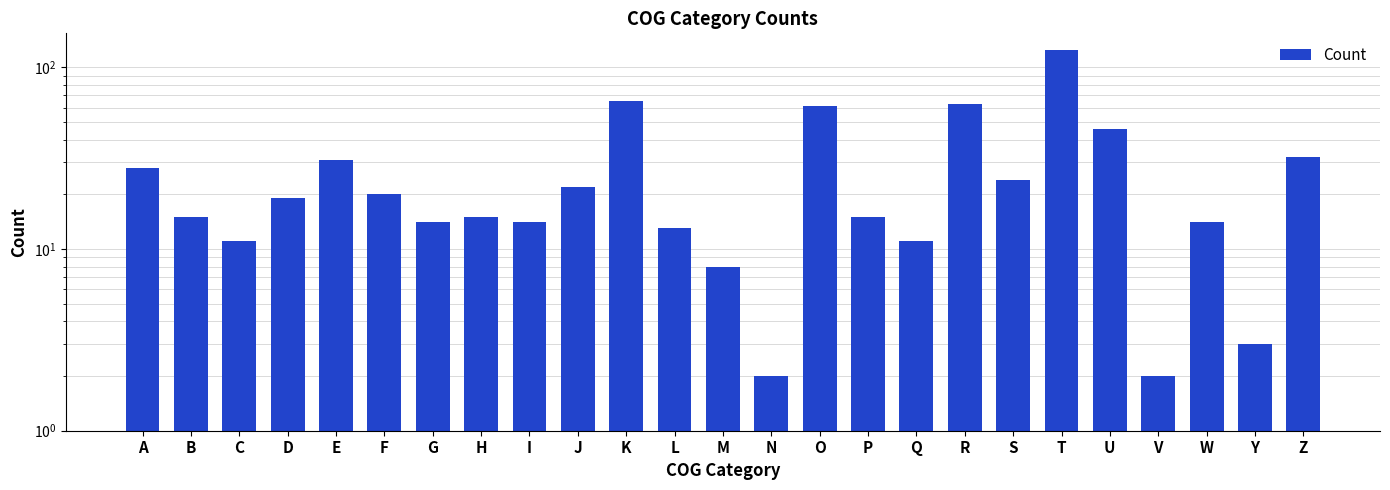

What is the change in value from Q to U?

+35